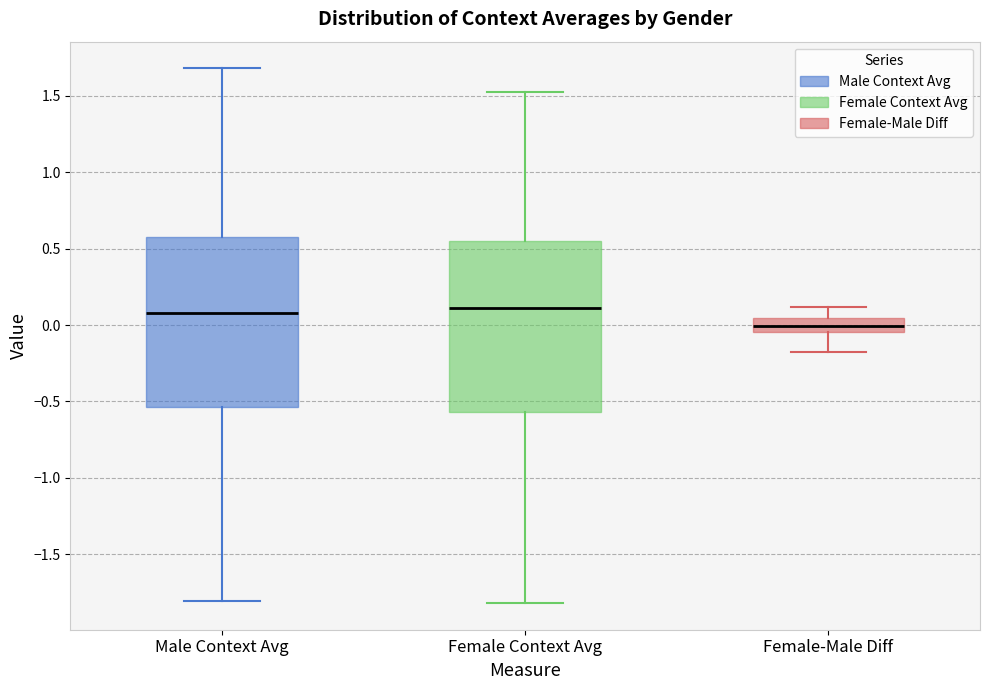

Reading left to right, transcribe this box plot: for each box, give where its median line is, the range the box spans, and where its two whiskers end, as read against the y-axis. The values are not printed on the chart, so give them approximately, as read against the axis.

Male Context Avg: median 0.10, box -0.55 to 0.60, whiskers -1.80 to 1.70
Female Context Avg: median 0.10, box -0.55 to 0.55, whiskers -1.80 to 1.55
Female-Male Diff: median 0.00, box -0.05 to 0.05, whiskers -0.20 to 0.10